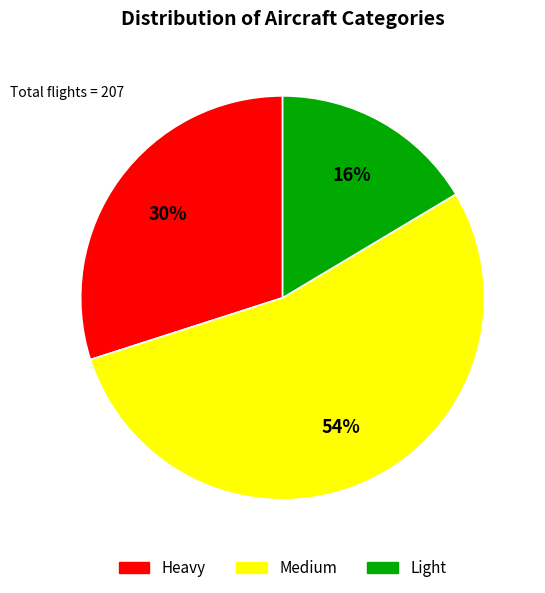

Is the sum of Heavy and Light greater than half?

No